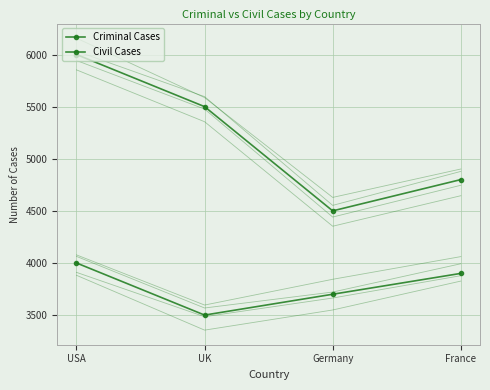

Where does the Criminal Cases series first go above 3900?

USA